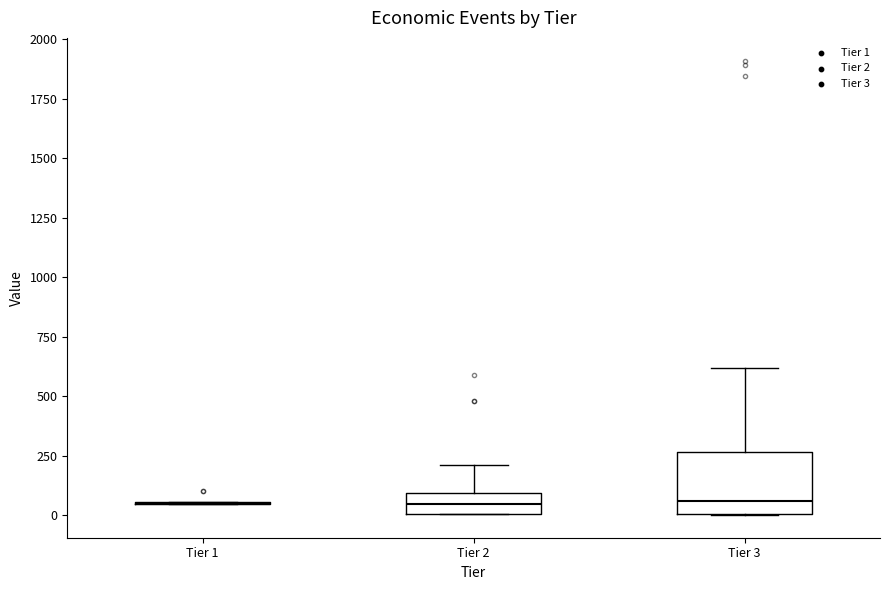

Reading left to right, transcribe this box plot: for each box, give where its median line is, the range the box spans, and where its two whiskers end, as read against the y-axis. The values are not printed on the chart, so give them approximately, as read against the axis.

Tier 1: box collapsed to a line at 50, whiskers 50 to 50
Tier 2: median 50, box 0 to 100, whiskers 0 to 200
Tier 3: median 50, box 0 to 250, whiskers 0 to 600